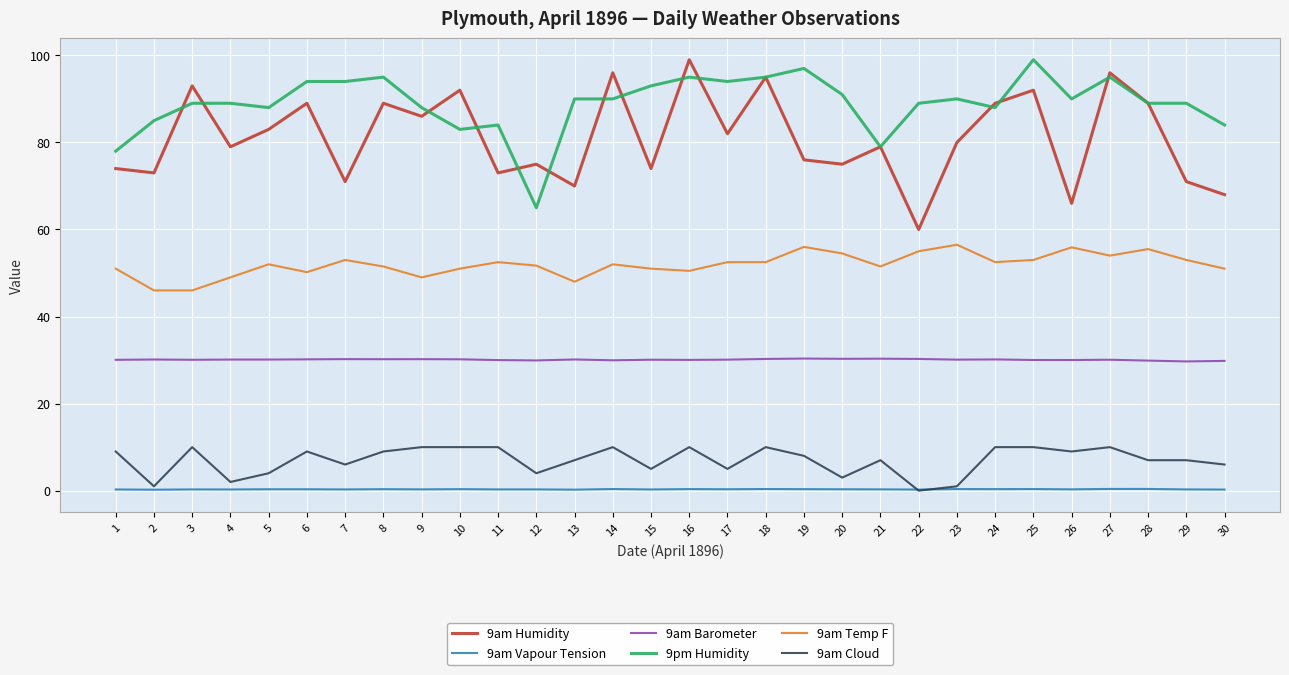

The value of 9pm Humidity at 8 is 95.0. True or false?

True